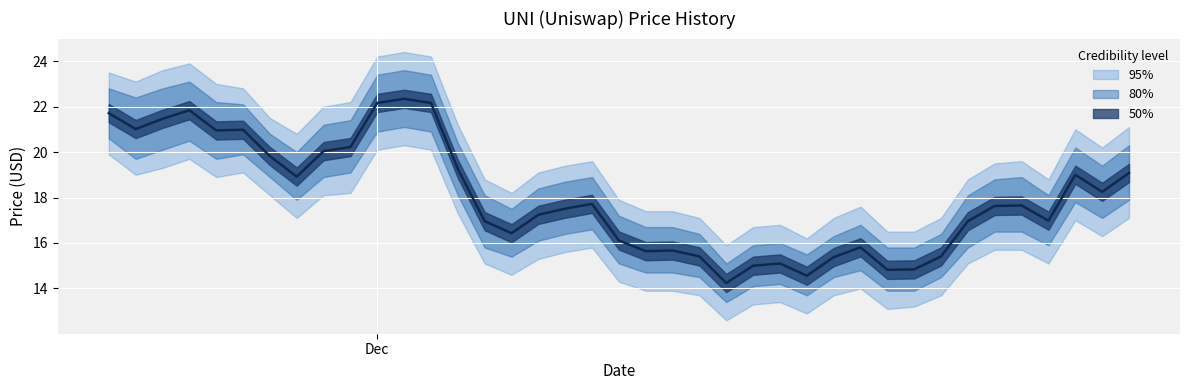

What is the spread (max minus min) of values at 11/29/2021?

3.9